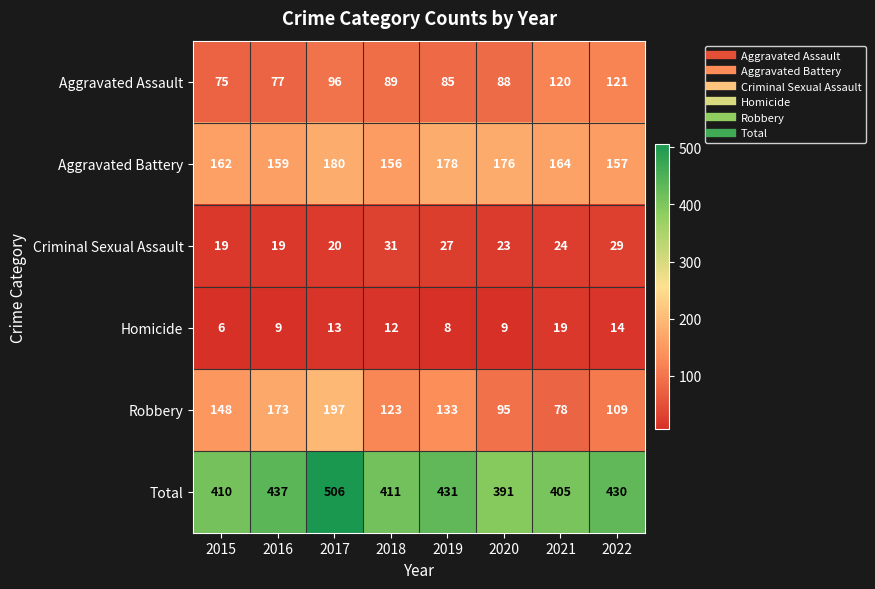

Which series changed the most between 2016 and 2018?

Robbery